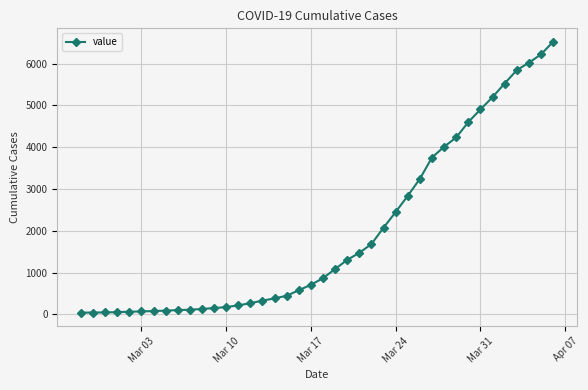

What is the maximum value shown in the chart?

6519